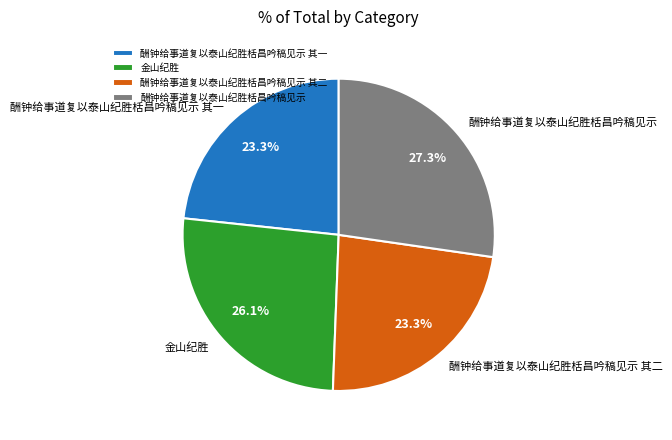

Combined, do 酬钟给事道复以泰山纪胜栝昌吟稿见示 and 金山纪胜 account for over 50%?

Yes